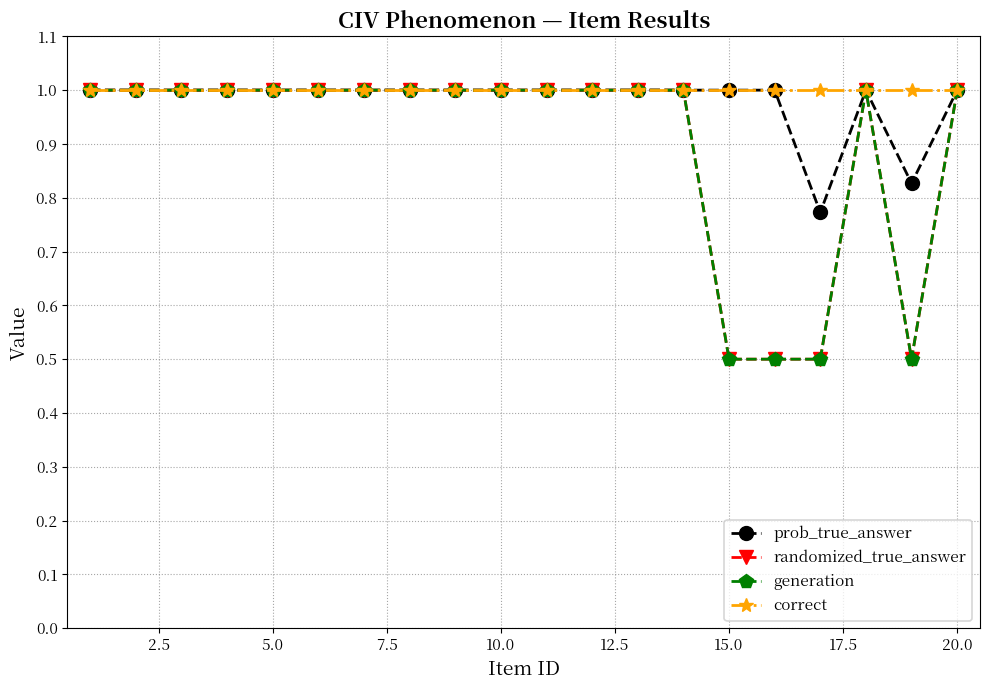

True or false: generation and randomized_true_answer intersect in this chart.

False